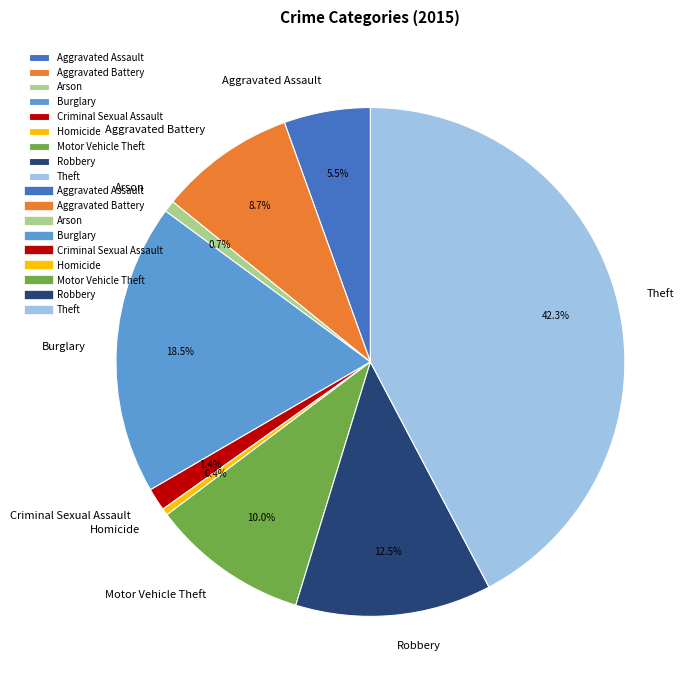

Count the number of slices in the pie.

9